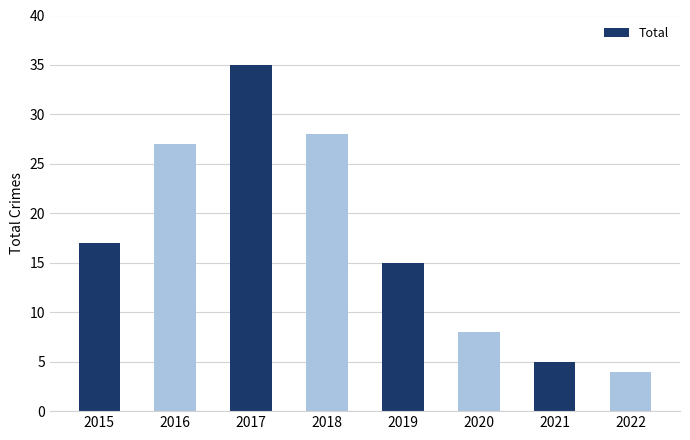

What is the approximate value at 2015, to the nearest 5?

15